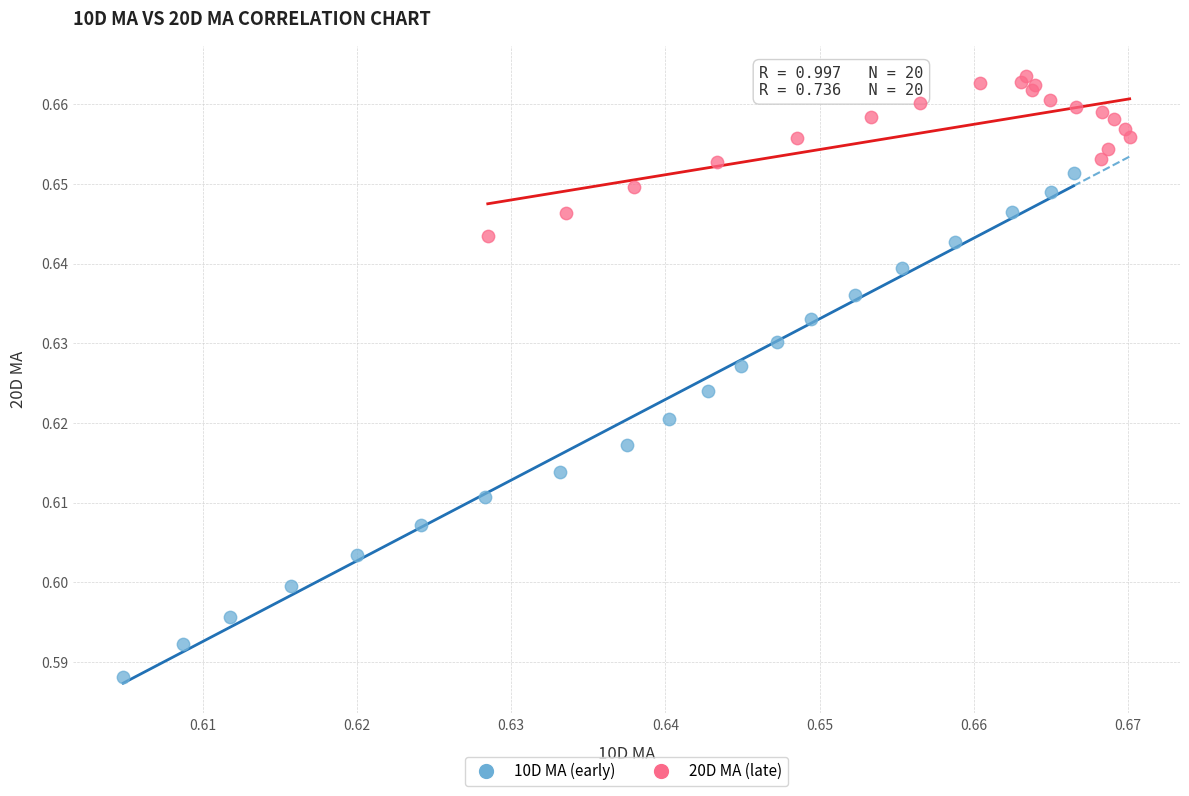

Which series has the widest spread of Y values?

10D MA (early)